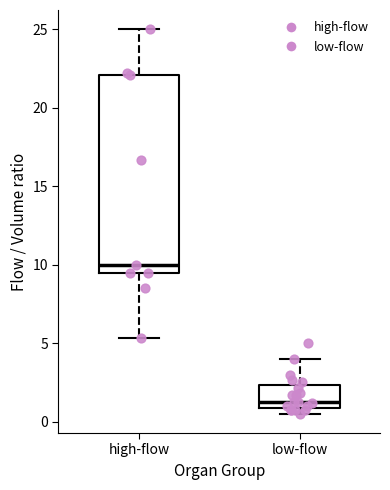

Reading left to right, read every box against the y-axis: the position of its median line, the range the box covers, and the ends of its whiskers. The values are not printed on the chart, so give them approximately, as read against the axis.

high-flow: median 10.0, box 9.5 to 22.0, whiskers 5.5 to 25.0
low-flow: median 1.5, box 1.0 to 2.5, whiskers 0.5 to 4.0